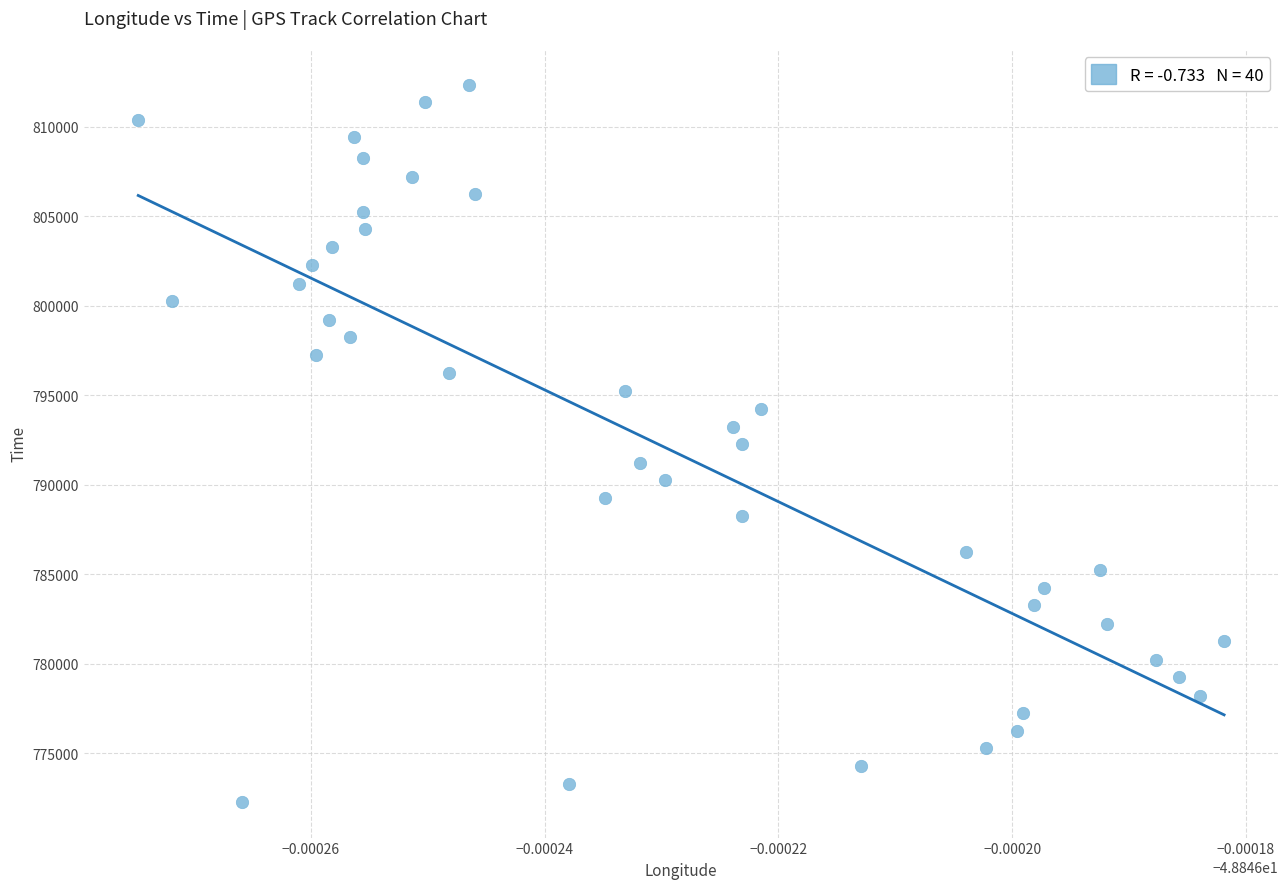

What is the range of Y values (max minus min)?

40066